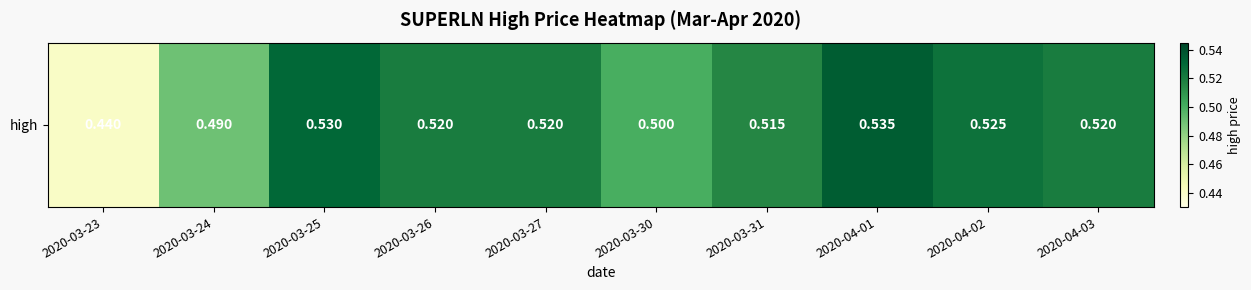

List the labels in order of value, smallest first.

2020-03-23, 2020-03-24, 2020-03-30, 2020-03-31, 2020-03-26, 2020-03-27, 2020-04-03, 2020-04-02, 2020-03-25, 2020-04-01